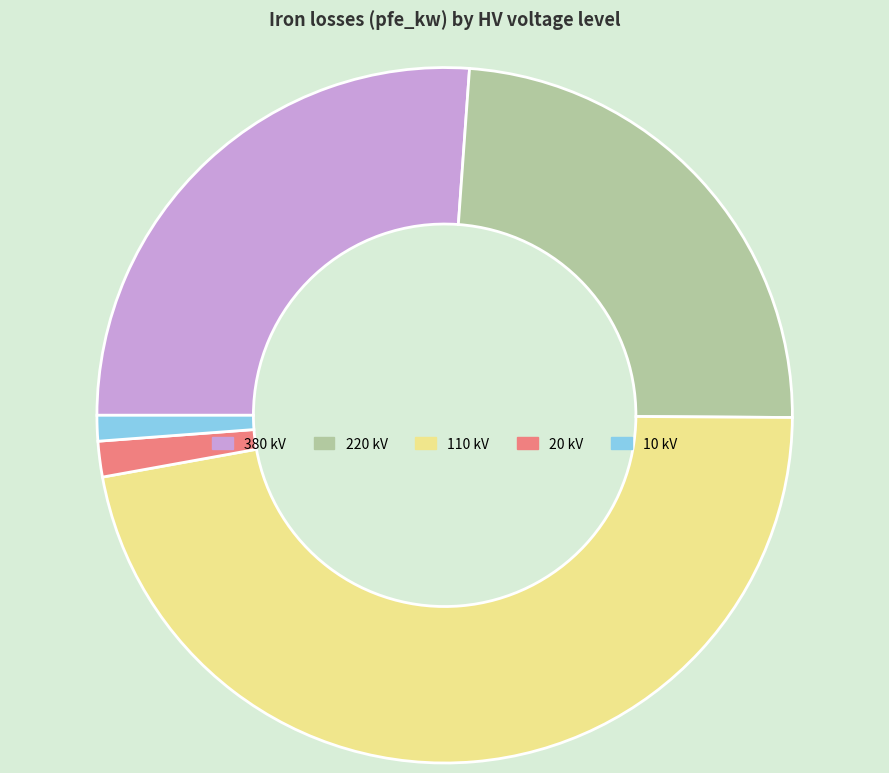

How many slices are in this pie chart?

5